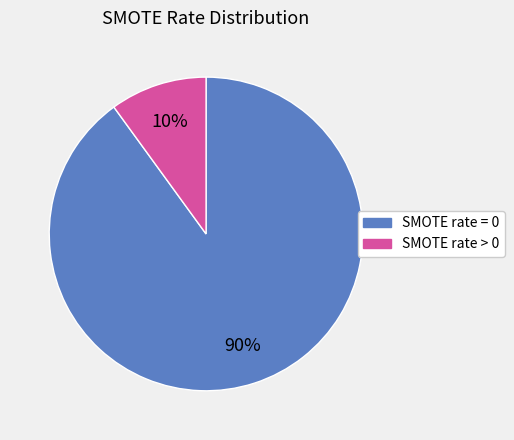

Does any single category account for the majority?

Yes